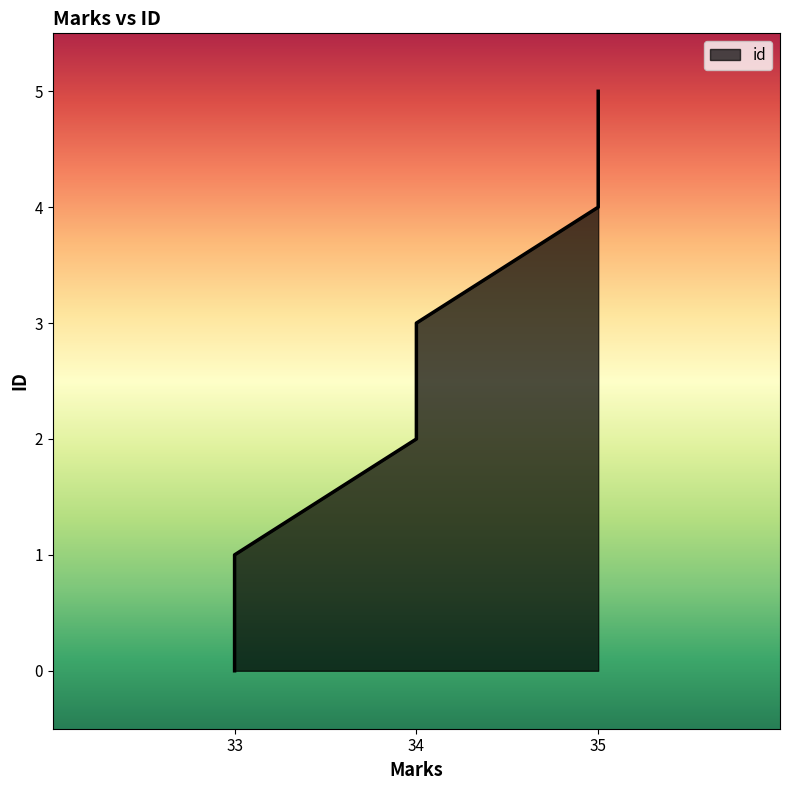

Count the number of categories in the chart.

6